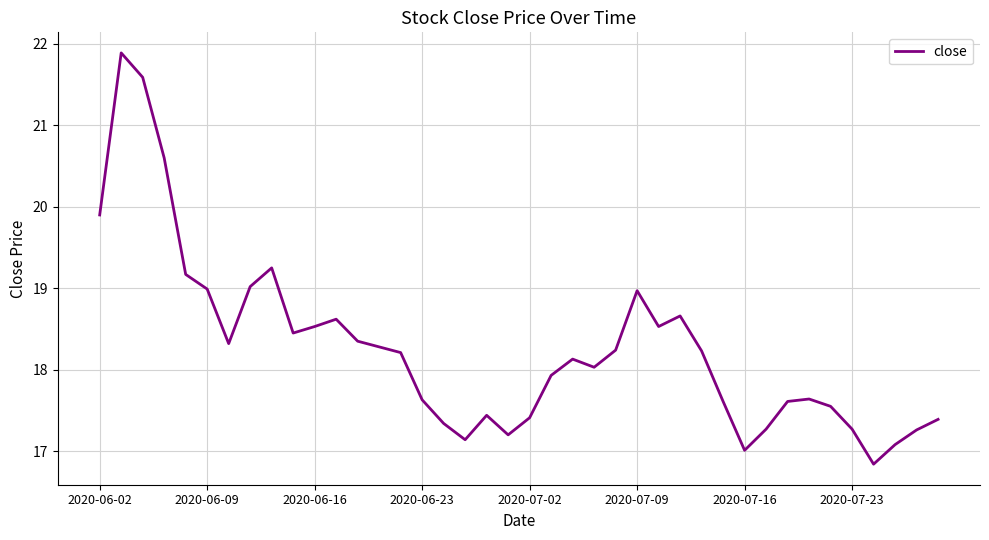

What is the greatest value displayed?

21.9